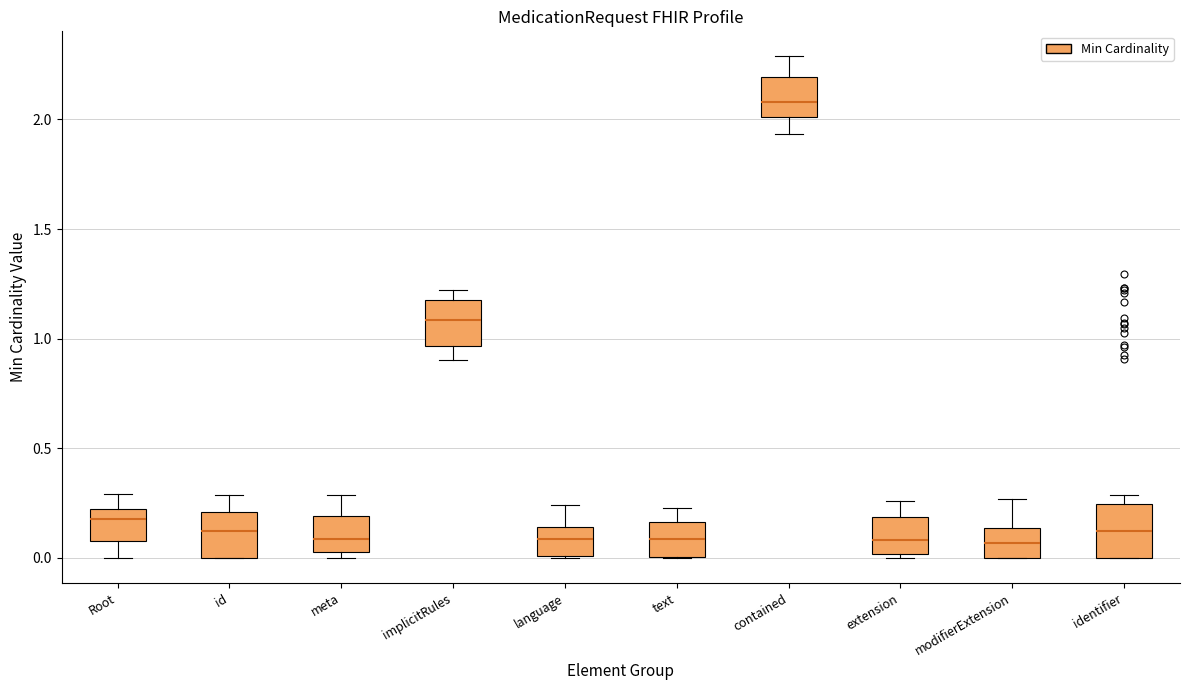

Reading left to right, transcribe this box plot: for each box, give where its median line is, the range the box spans, and where its two whiskers end, as read against the y-axis. The values are not printed on the chart, so give them approximately, as read against the axis.

Root: median 0.20 (just below the box's upper edge), box 0.10 to 0.20, whiskers 0.00 to 0.30
id: median 0.10, box 0.00 to 0.20, whiskers 0.00 to 0.30
meta: median 0.10, box 0.05 to 0.20, whiskers 0.00 to 0.30
implicitRules: median 1.10, box 0.95 to 1.20, whiskers 0.90 to 1.20 (just above the box's upper edge)
language: median 0.10, box 0.00 to 0.15, whiskers 0.00 to 0.25
text: median 0.10, box 0.00 to 0.15, whiskers 0.00 to 0.25
contained: median 2.10, box 2.00 to 2.20, whiskers 1.95 to 2.30
extension: median 0.10, box 0.00 to 0.20, whiskers 0.00 (just below the box's lower edge) to 0.25
modifierExtension: median 0.05, box 0.00 to 0.15, whiskers 0.00 to 0.25
identifier: median 0.10, box 0.00 to 0.25, whiskers 0.00 to 0.30